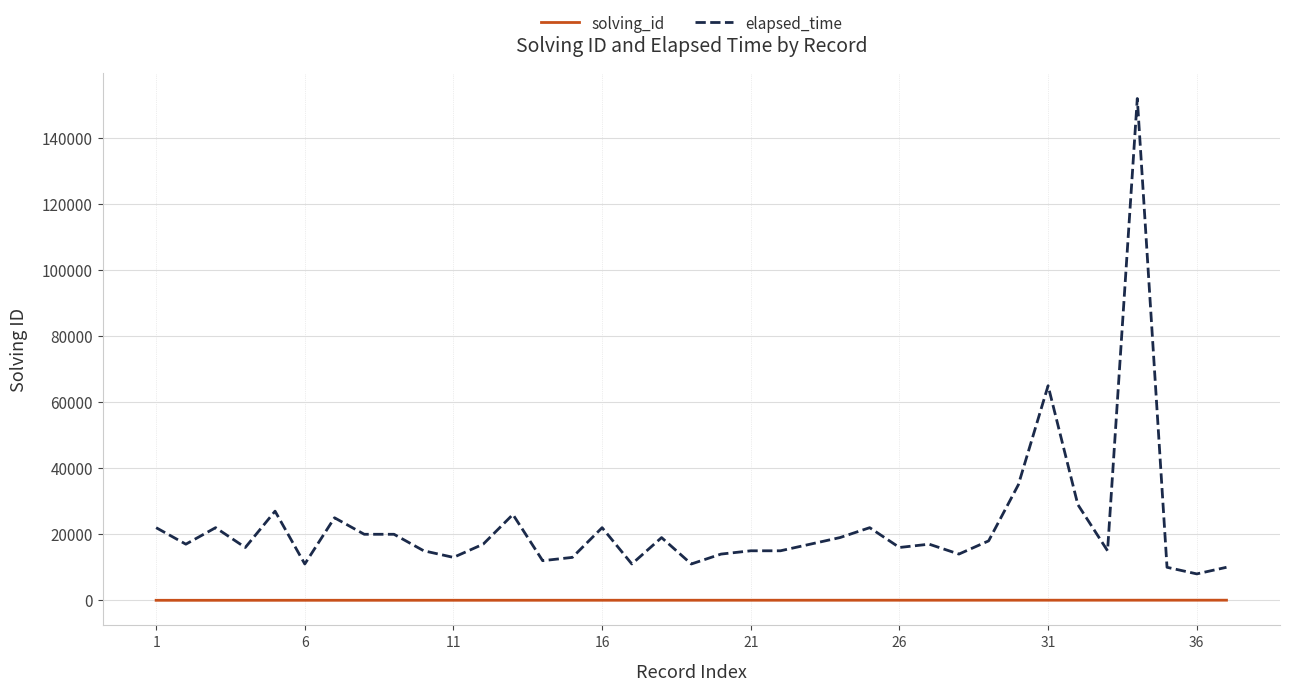

Does the chart display data point markers on the line(s)?

No